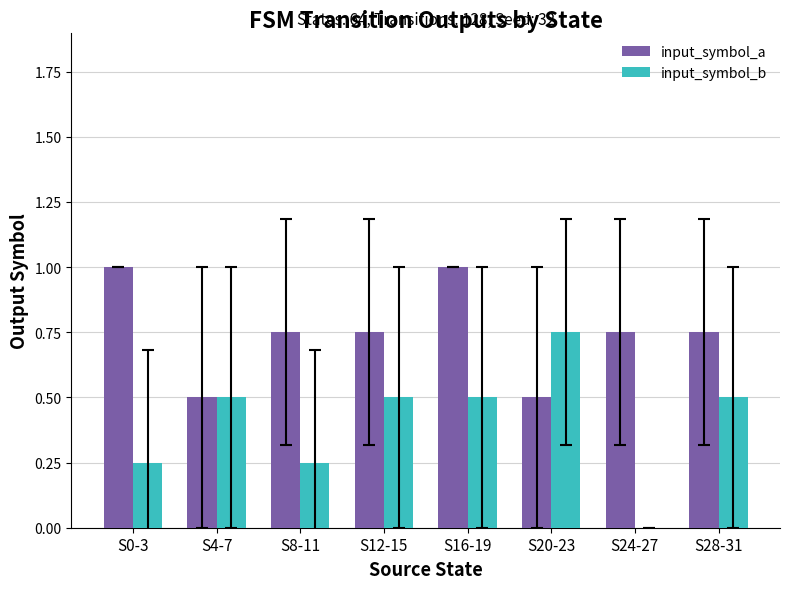

What are all the series names shown in the legend?

input_symbol_a, input_symbol_b